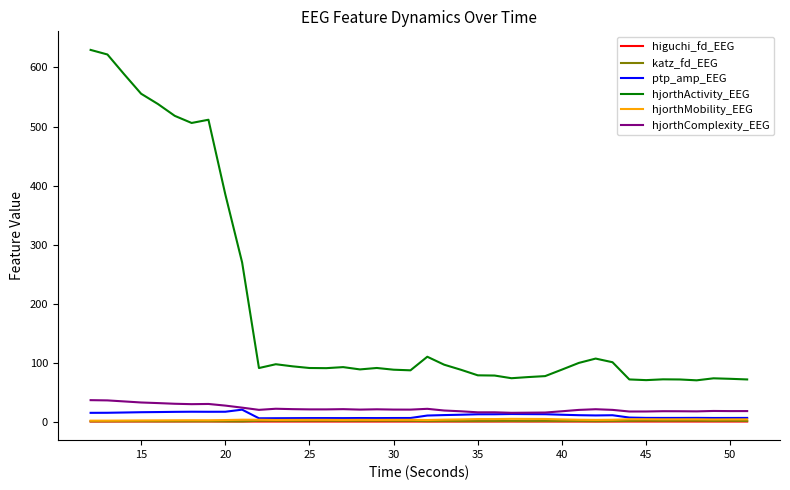

Which series has the largest total across all categories?

hjorthActivity_EEG